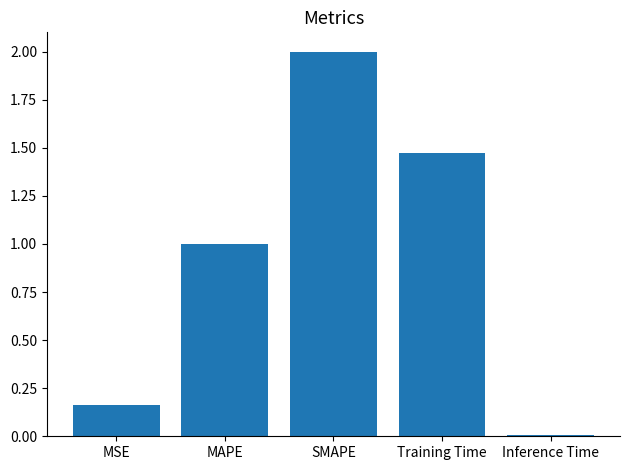

What is the difference between the second highest and second lowest values?

1.3